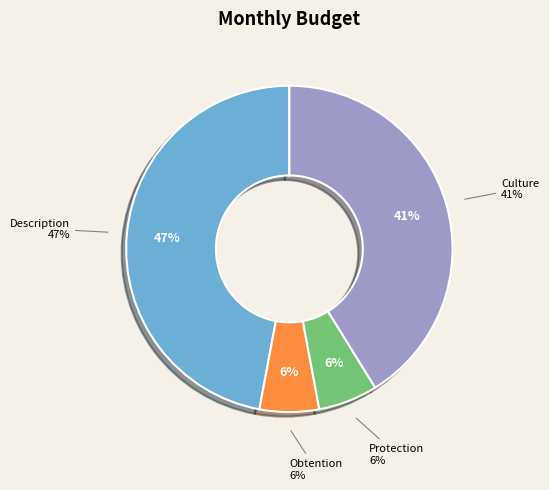

The Culture slice represents 38% of the pie. True or false?

False